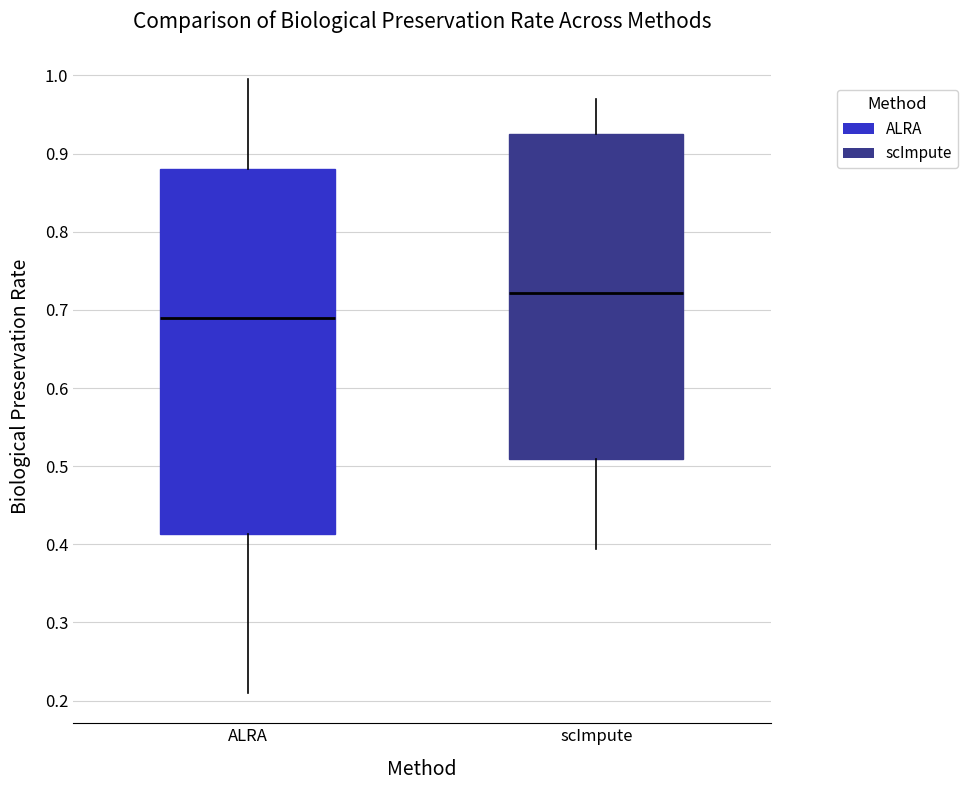

Where is the lower edge of the box for ALRA on the y-axis? The values are not printed on the chart, so give them approximately, as read against the axis.

0.41